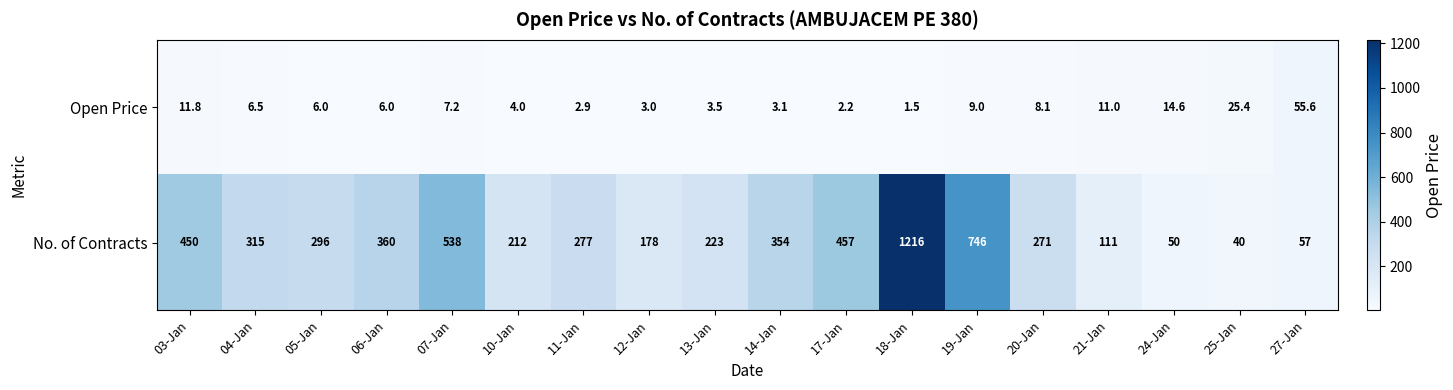

Which label corresponds to the largest value in the chart?

18-Jan